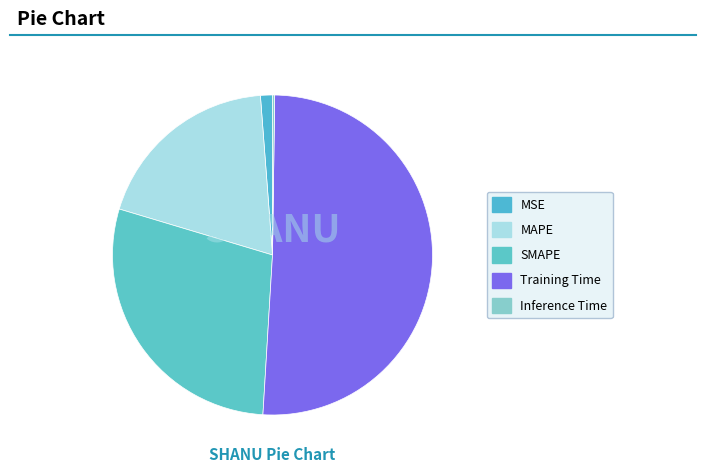

To the nearest percent, what is the difference between the MSE and Training Time slice percentages?

50%